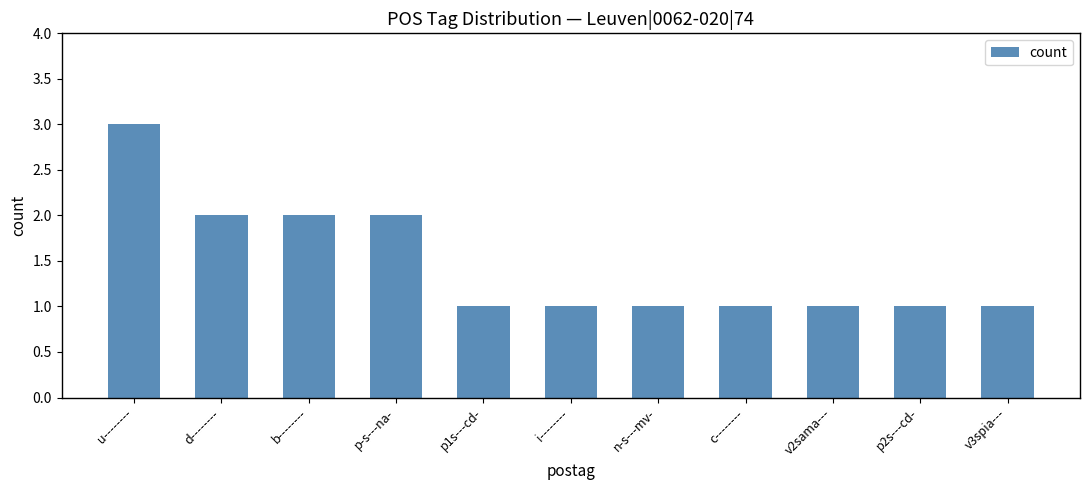

What is the greatest value displayed?

3